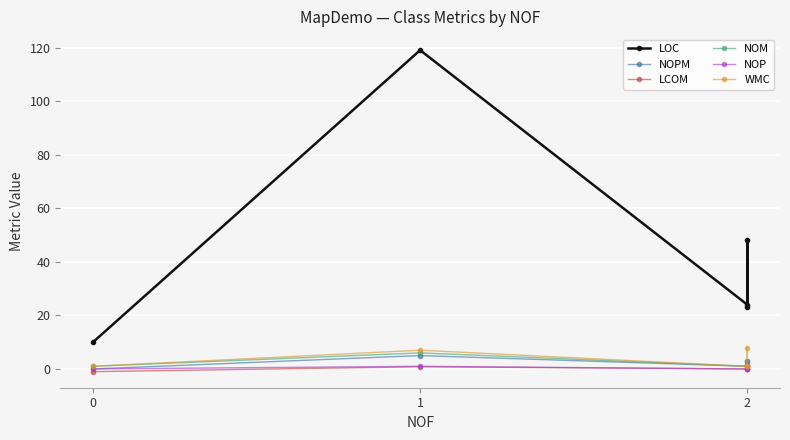

Which has a higher value, 0 or 1?

1